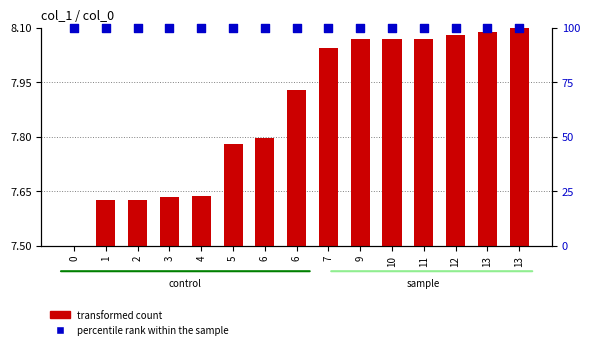

Which series has the largest total across all categories?

percentile rank within the sample